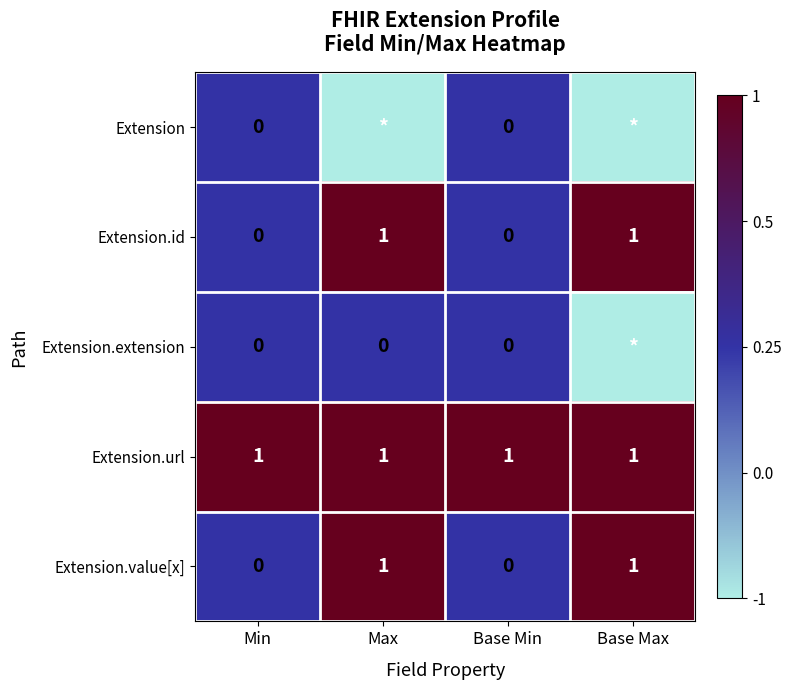

The Extension.value[x] series shows 1 at Base Min. True or false?

False